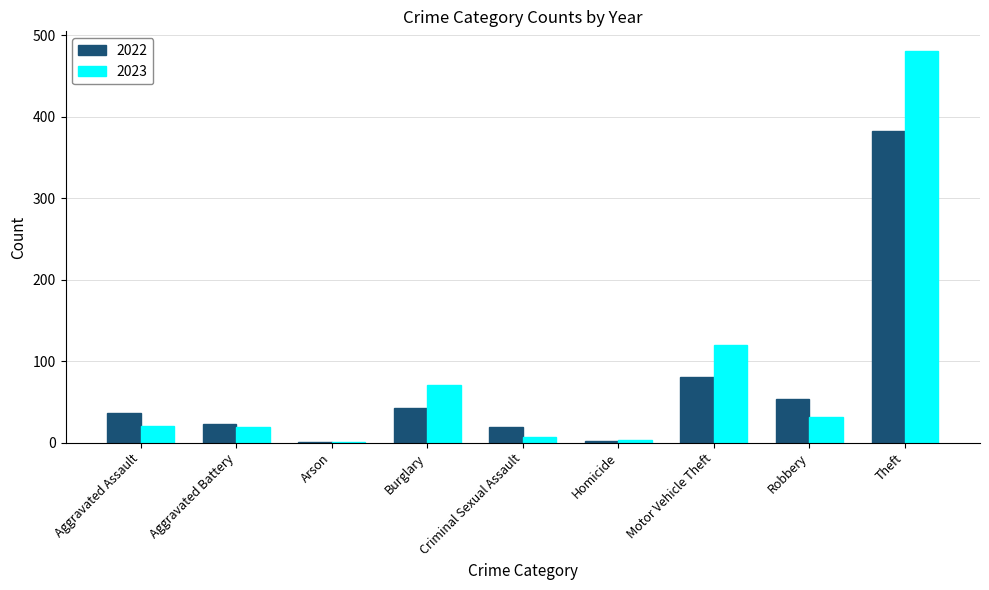

At which label is 2023 closest to 241?

Motor Vehicle Theft